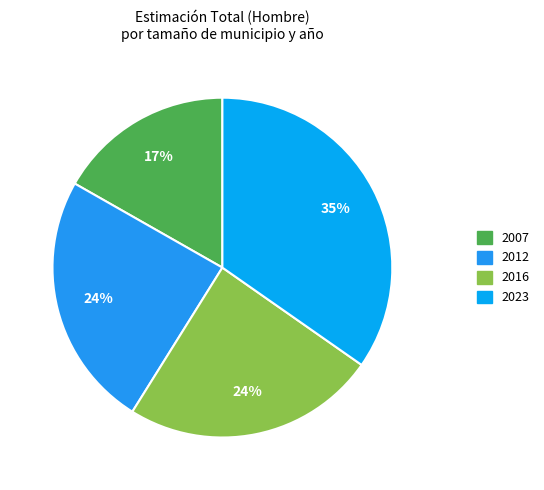

Count the number of slices in the pie.

4